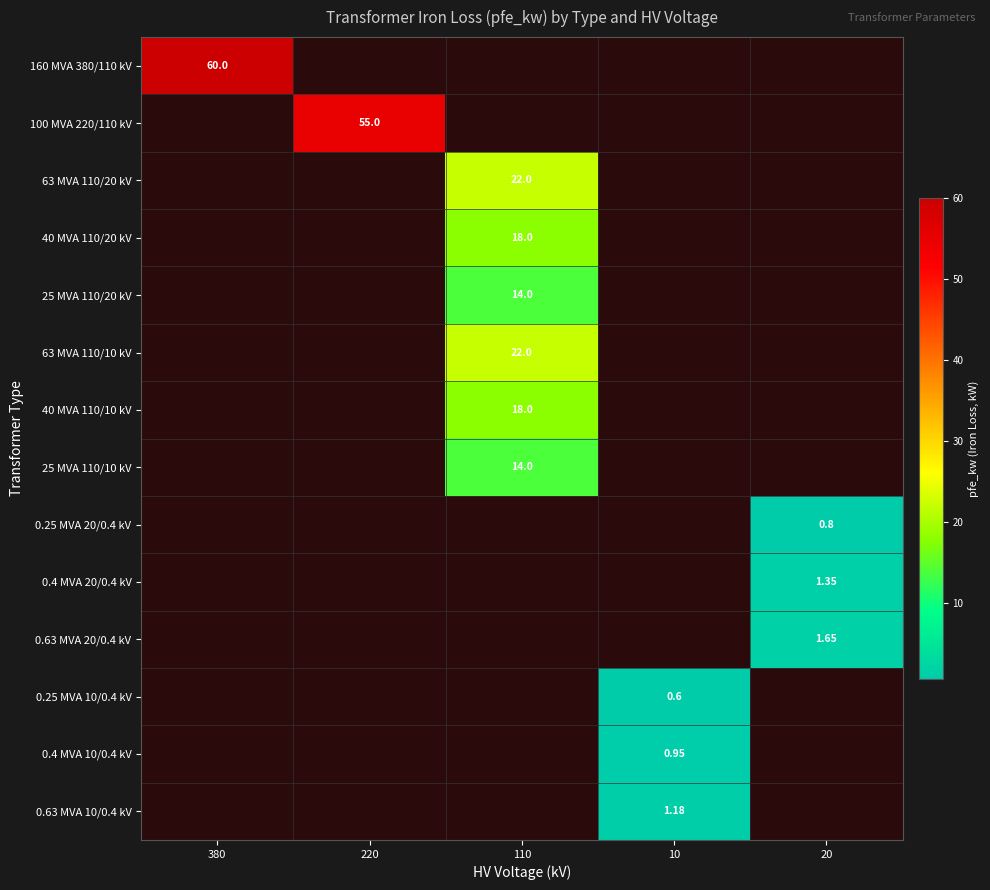

Is the value of 0.25 MVA 10/0.4 kV at 10 greater than the value of 0.63 MVA 10/0.4 kV at 10?

No